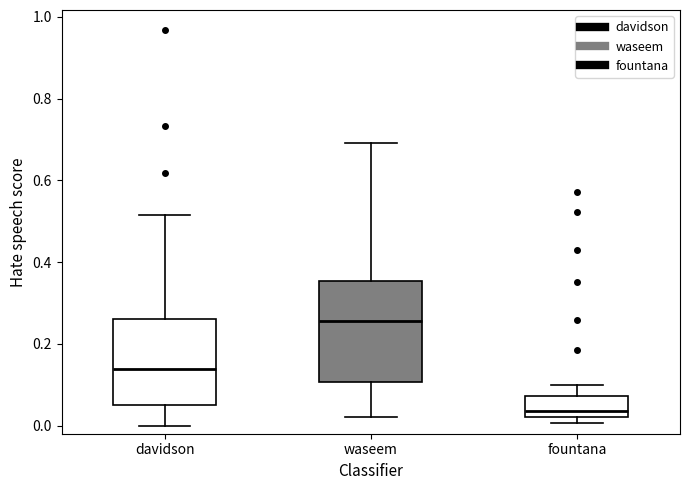

Comparing the boxes themselves (not the whiskers), which one is the tallest?

waseem